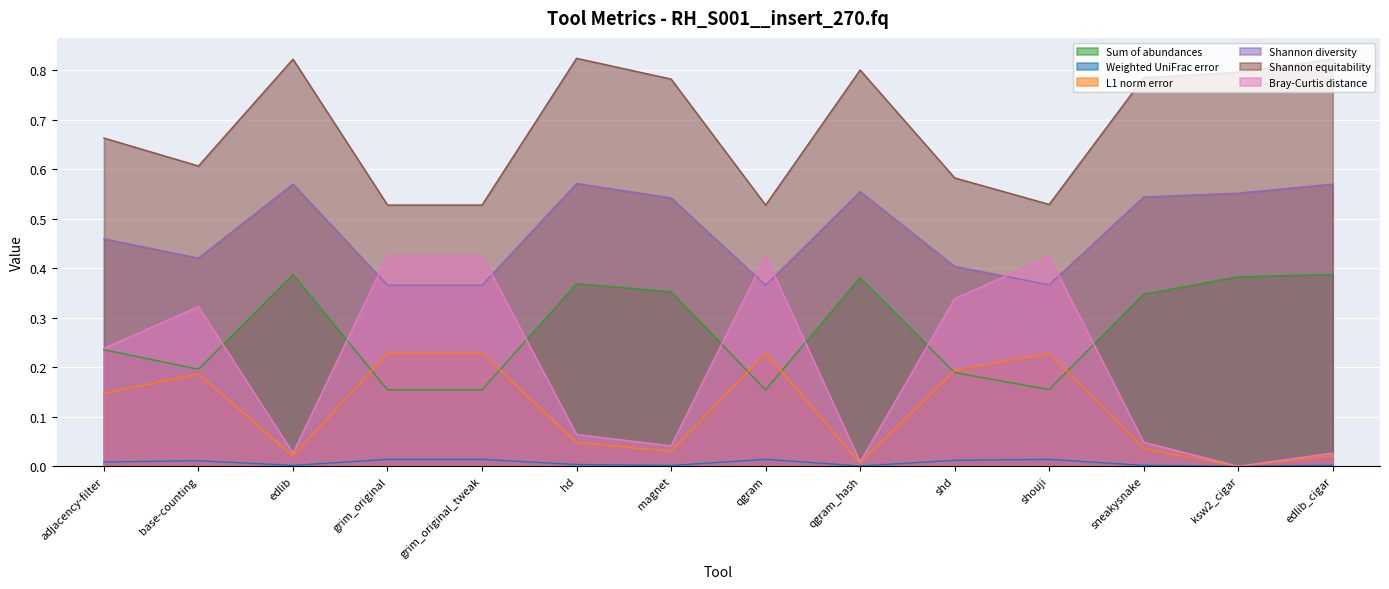

How many interior local valleys does the Weighted UniFrac error series have?

4